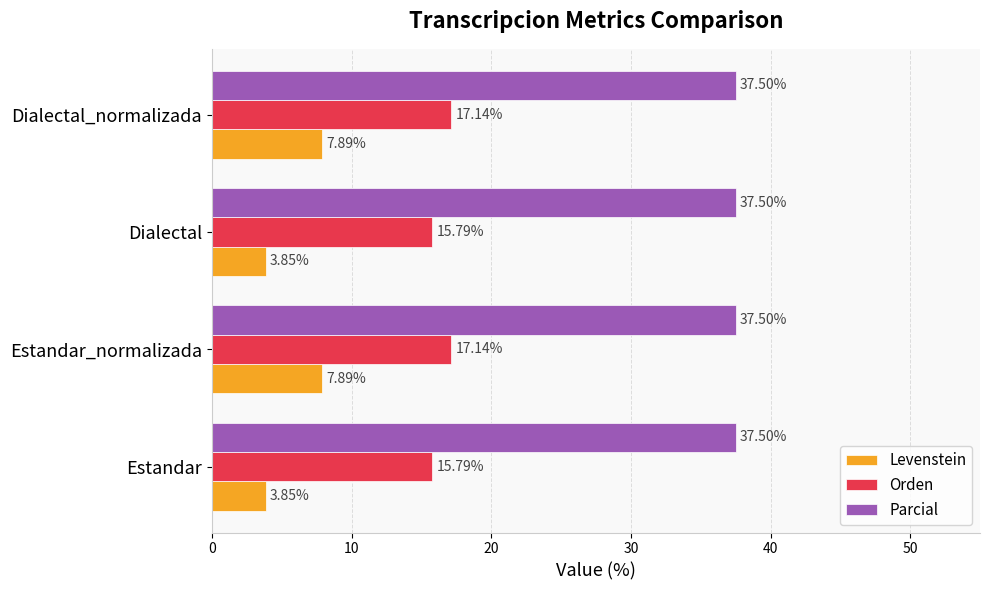

Which series has the largest total across all categories?

Parcial